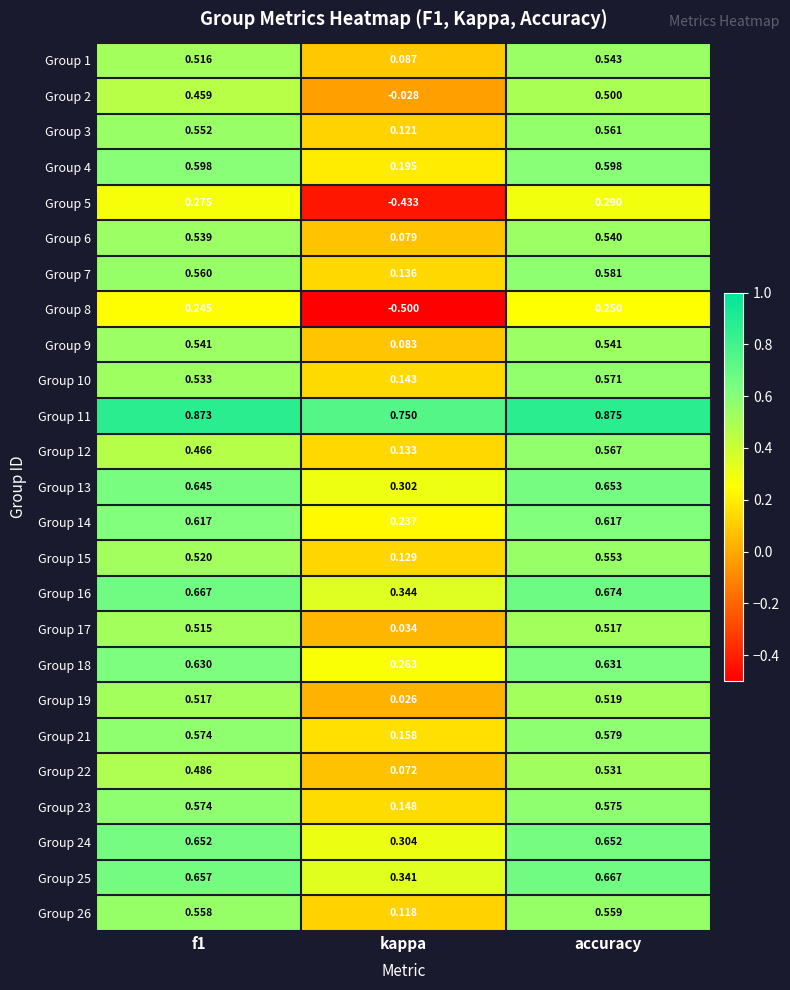

Rank the series by their maximum value, from highest to lowest.

Group 11, Group 16, Group 25, Group 13, Group 24, Group 18, Group 14, Group 4, Group 7, Group 21, Group 23, Group 10, Group 12, Group 3, Group 26, Group 15, Group 1, Group 9, Group 6, Group 22, Group 19, Group 17, Group 2, Group 5, Group 8